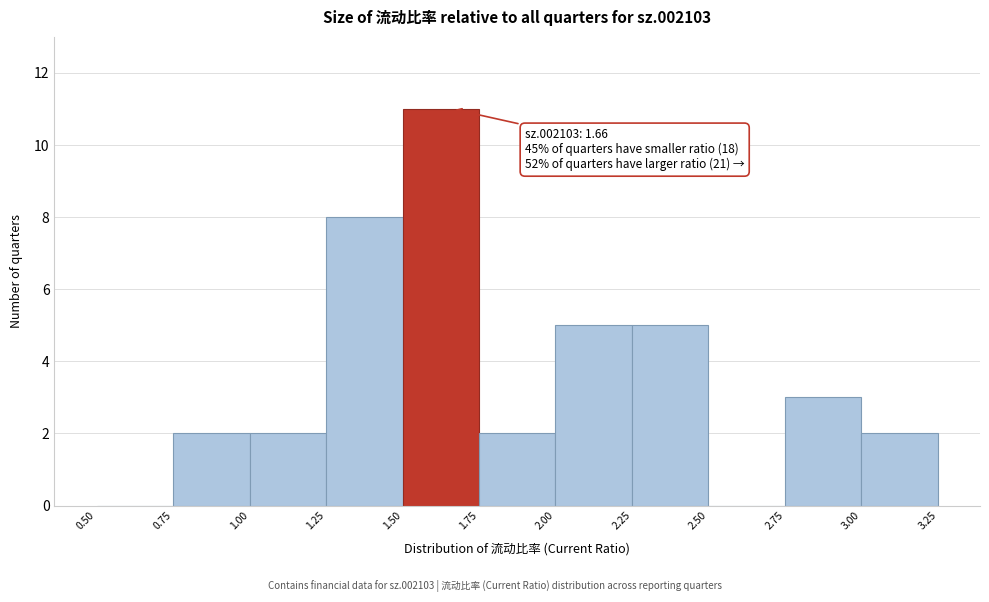

Over which range of the x-axis is the bar tallest?

1.50 to 1.75